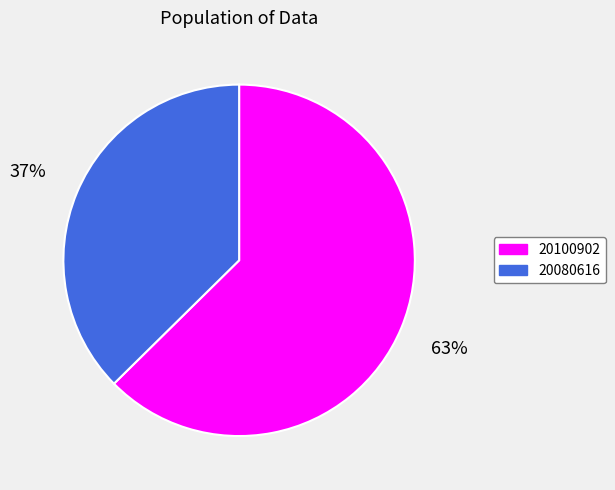

True or false: 20080616 accounts for 45% of the total.

False